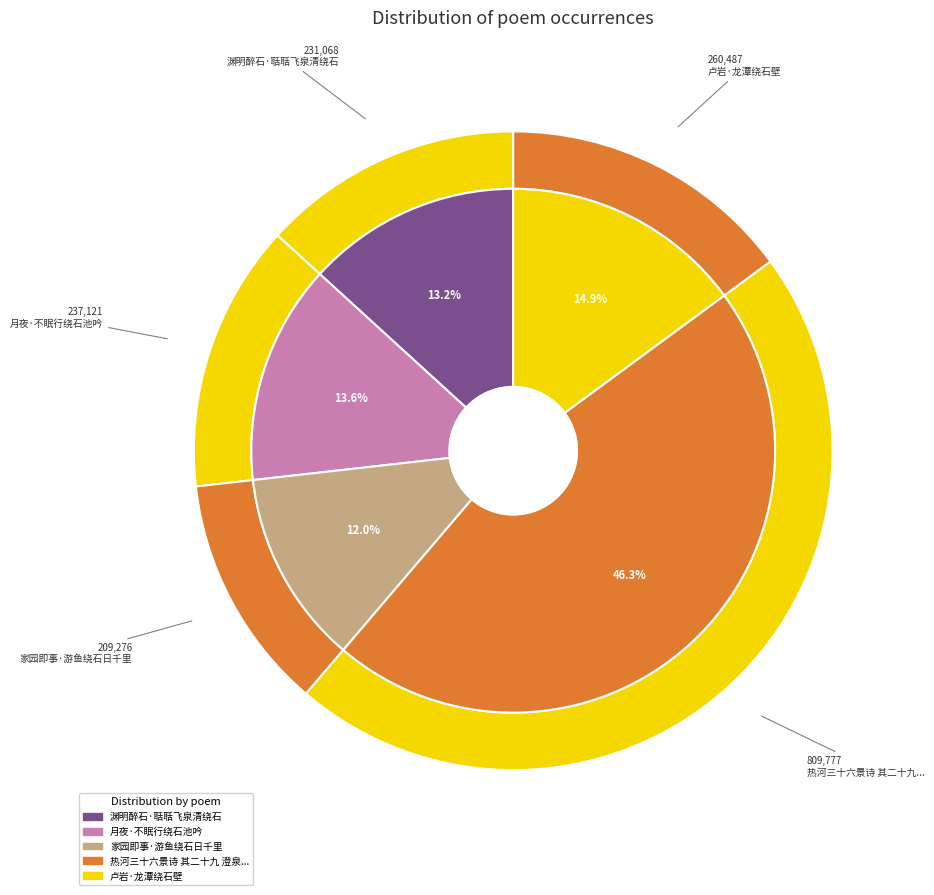

To the nearest percent, what is the average slice percentage?

20%